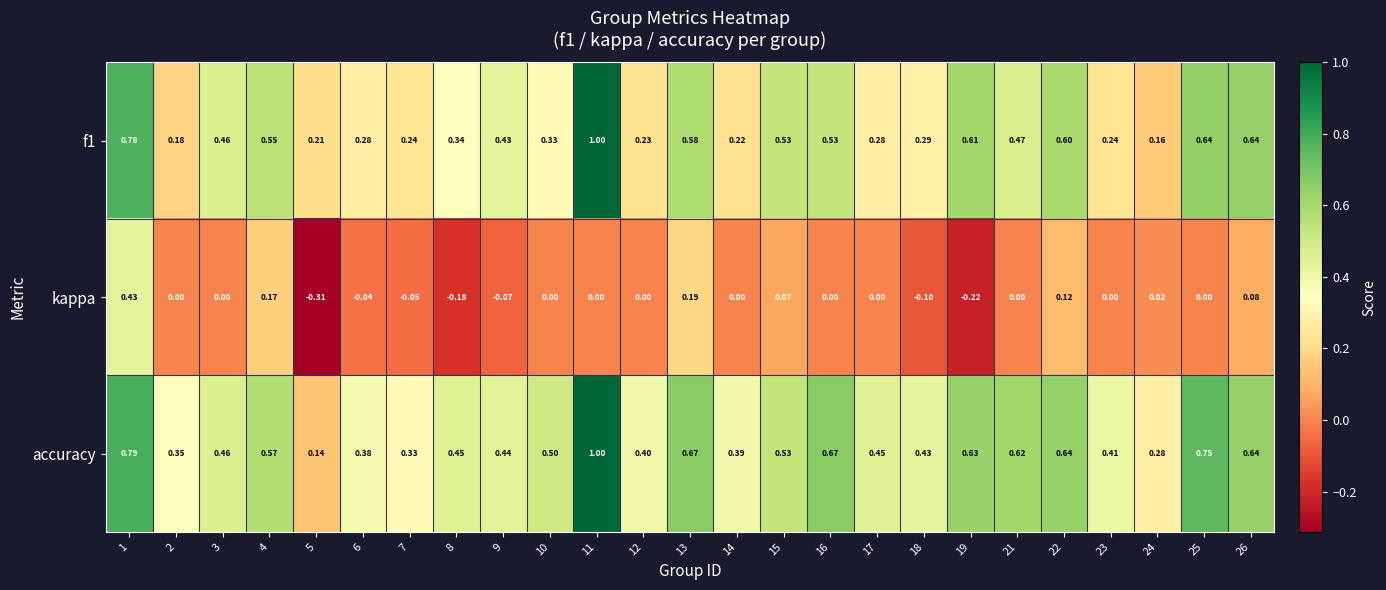

Which series has the largest total across all categories?

accuracy